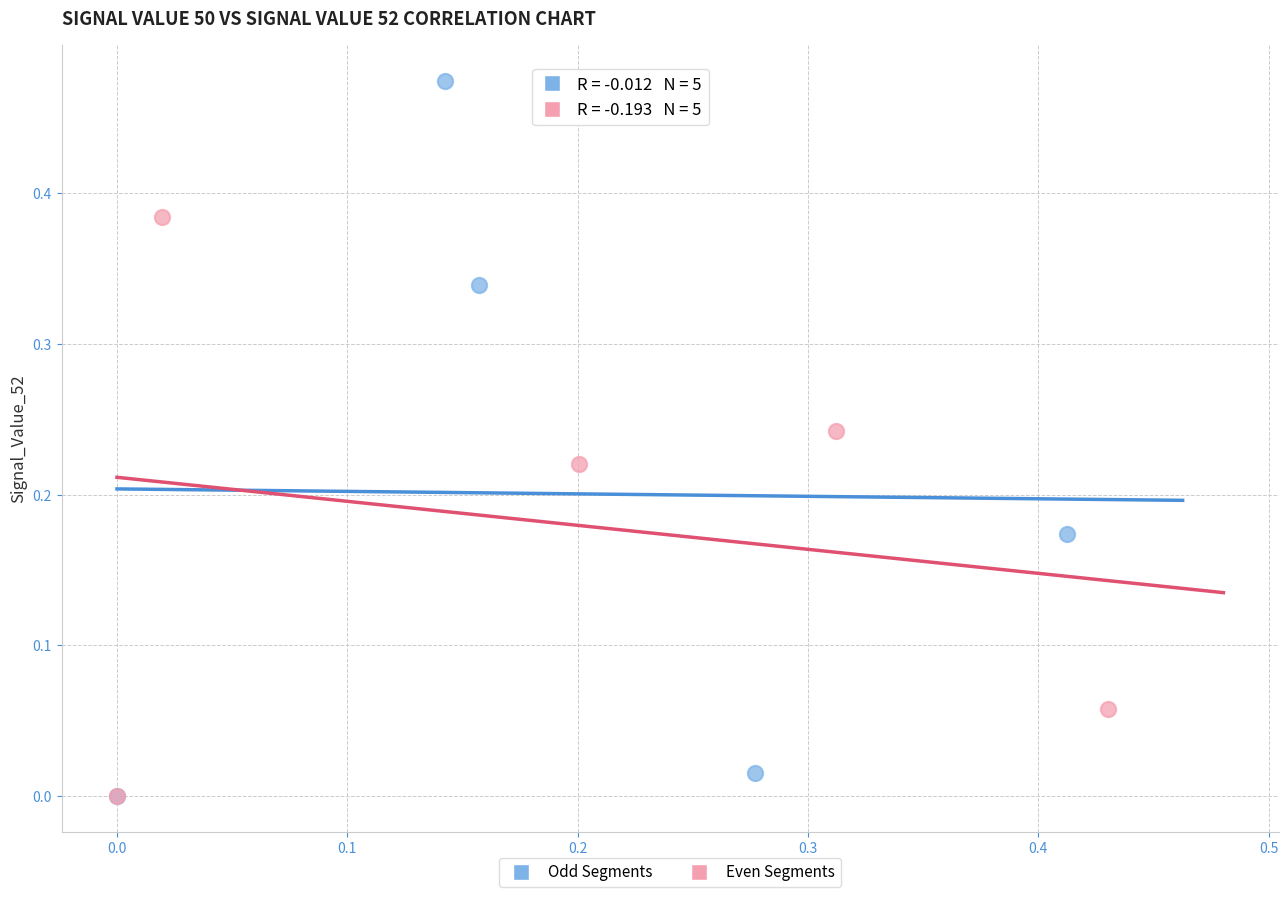

What are all the series names shown in the legend?

Odd Segments, Even Segments